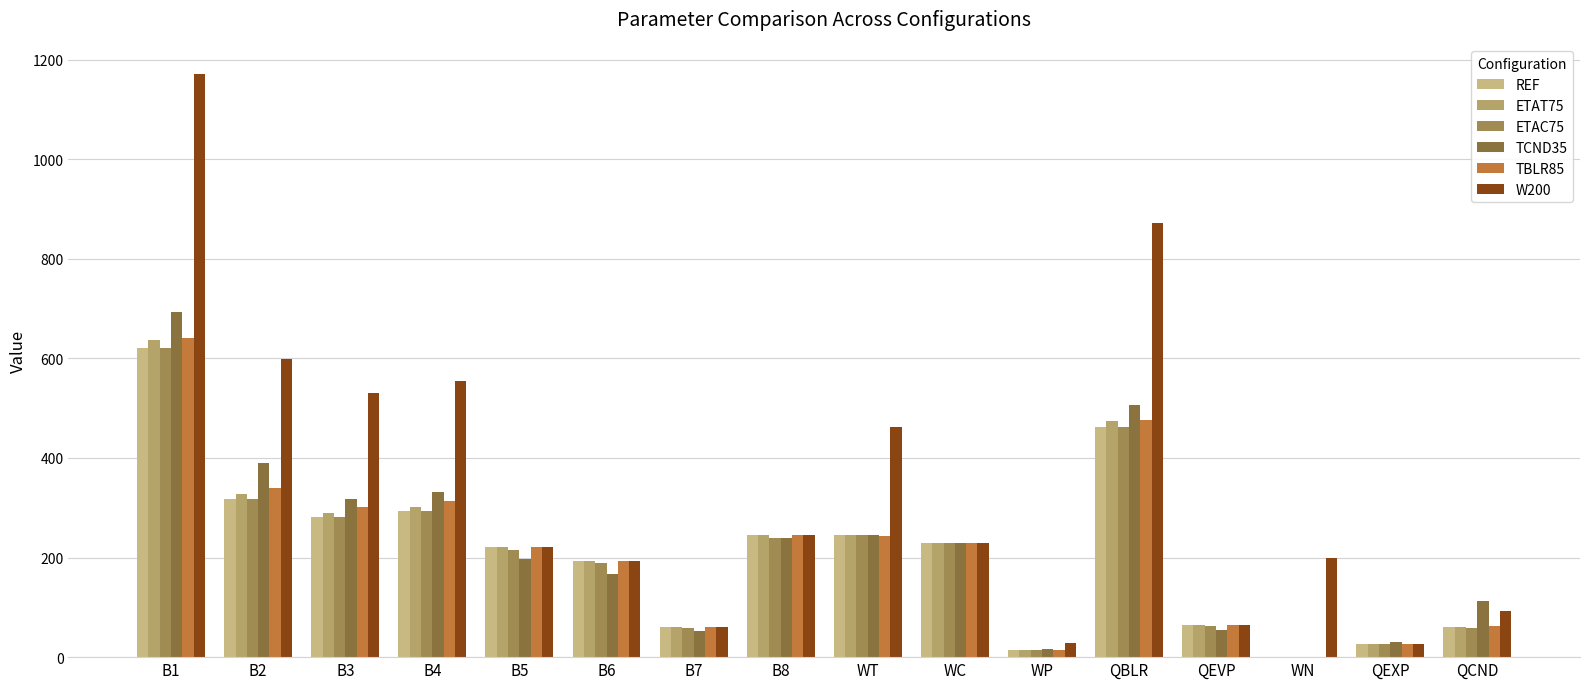

List the series in order of their peak value, highest first.

W200, TCND35, TBLR85, ETAT75, REF, ETAC75